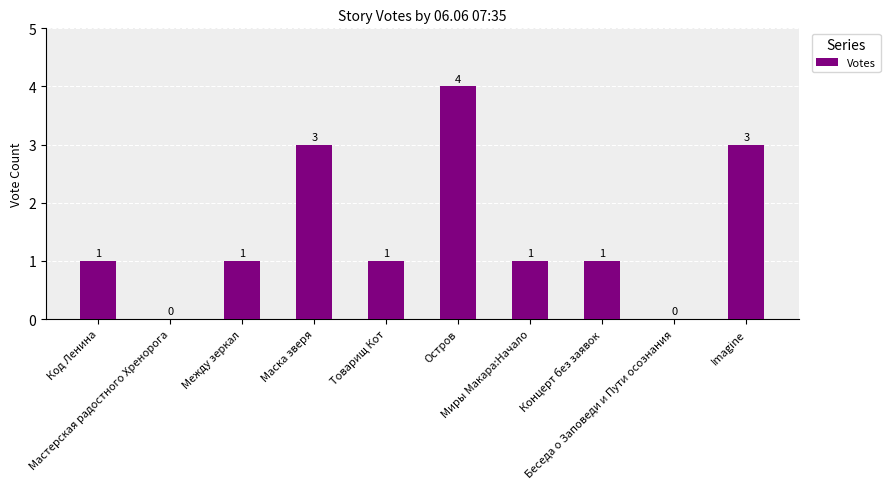

How many values are between 1 and 3?

7